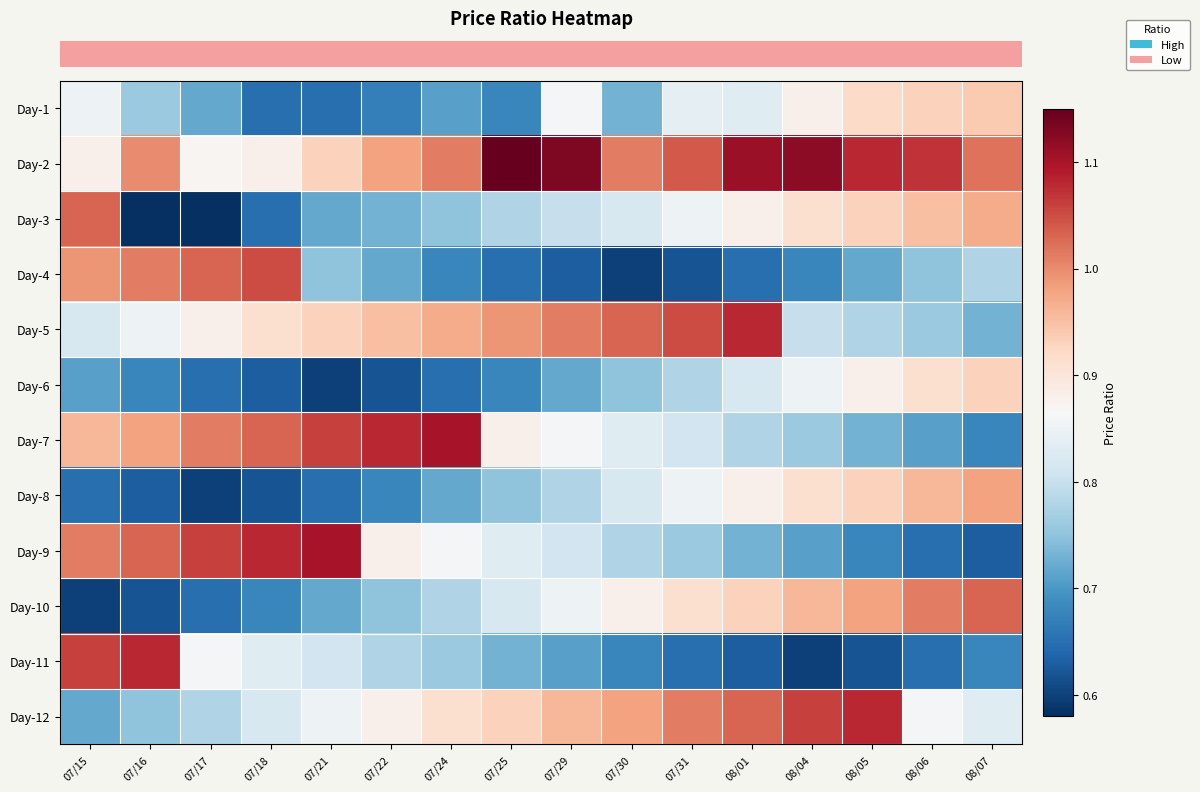

Reading right to left, list all the values displayed in this chart.

row_0: 08/07=0.9	08/06=0.9	08/05=0.9	08/04=0.9	08/01=0.8	07/31=0.8	07/30=0.7	07/29=0.9	07/25=0.7	07/24=0.7	07/22=0.7	07/21=0.7	07/18=0.7	07/17=0.7	07/16=0.8	07/15=0.8
row_1: 08/07=1.0	08/06=1.1	08/05=1.1	08/04=1.1	08/01=1.1	07/31=1.0	07/30=1.0	07/29=1.1	07/25=1.1	07/24=1.0	07/22=1.0	07/21=0.9	07/18=0.9	07/17=0.9	07/16=1.0	07/15=0.9
row_2: 08/07=1.0	08/06=0.9	08/05=0.9	08/04=0.9	08/01=0.9	07/31=0.8	07/30=0.8	07/29=0.8	07/25=0.8	07/24=0.8	07/22=0.7	07/21=0.7	07/18=0.7	07/17=0.6	07/16=0.6	07/15=1.0
row_3: 08/07=0.8	08/06=0.8	08/05=0.7	08/04=0.7	08/01=0.7	07/31=0.6	07/30=0.6	07/29=0.6	07/25=0.7	07/24=0.7	07/22=0.7	07/21=0.8	07/18=1.1	07/17=1.0	07/16=1.0	07/15=1.0
row_4: 08/07=0.7	08/06=0.8	08/05=0.8	08/04=0.8	08/01=1.1	07/31=1.1	07/30=1.0	07/29=1.0	07/25=1.0	07/24=1.0	07/22=0.9	07/21=0.9	07/18=0.9	07/17=0.9	07/16=0.8	07/15=0.8
row_5: 08/07=0.9	08/06=0.9	08/05=0.9	08/04=0.8	08/01=0.8	07/31=0.8	07/30=0.8	07/29=0.7	07/25=0.7	07/24=0.7	07/22=0.6	07/21=0.6	07/18=0.6	07/17=0.7	07/16=0.7	07/15=0.7
row_6: 08/07=0.7	08/06=0.7	08/05=0.7	08/04=0.8	08/01=0.8	07/31=0.8	07/30=0.8	07/29=0.9	07/25=0.9	07/24=1.1	07/22=1.1	07/21=1.1	07/18=1.0	07/17=1.0	07/16=1.0	07/15=1.0
row_7: 08/07=1.0	08/06=1.0	08/05=0.9	08/04=0.9	08/01=0.9	07/31=0.8	07/30=0.8	07/29=0.8	07/25=0.8	07/24=0.7	07/22=0.7	07/21=0.7	07/18=0.6	07/17=0.6	07/16=0.6	07/15=0.7
row_8: 08/07=0.6	08/06=0.7	08/05=0.7	08/04=0.7	08/01=0.7	07/31=0.8	07/30=0.8	07/29=0.8	07/25=0.8	07/24=0.9	07/22=0.9	07/21=1.1	07/18=1.1	07/17=1.1	07/16=1.0	07/15=1.0
row_9: 08/07=1.0	08/06=1.0	08/05=1.0	08/04=1.0	08/01=0.9	07/31=0.9	07/30=0.9	07/29=0.8	07/25=0.8	07/24=0.8	07/22=0.8	07/21=0.7	07/18=0.7	07/17=0.7	07/16=0.6	07/15=0.6
row_10: 08/07=0.7	08/06=0.7	08/05=0.6	08/04=0.6	08/01=0.6	07/31=0.7	07/30=0.7	07/29=0.7	07/25=0.7	07/24=0.8	07/22=0.8	07/21=0.8	07/18=0.8	07/17=0.9	07/16=1.1	07/15=1.1
row_11: 08/07=0.8	08/06=0.9	08/05=1.1	08/04=1.1	08/01=1.0	07/31=1.0	07/30=1.0	07/29=1.0	07/25=0.9	07/24=0.9	07/22=0.9	07/21=0.8	07/18=0.8	07/17=0.8	07/16=0.8	07/15=0.7